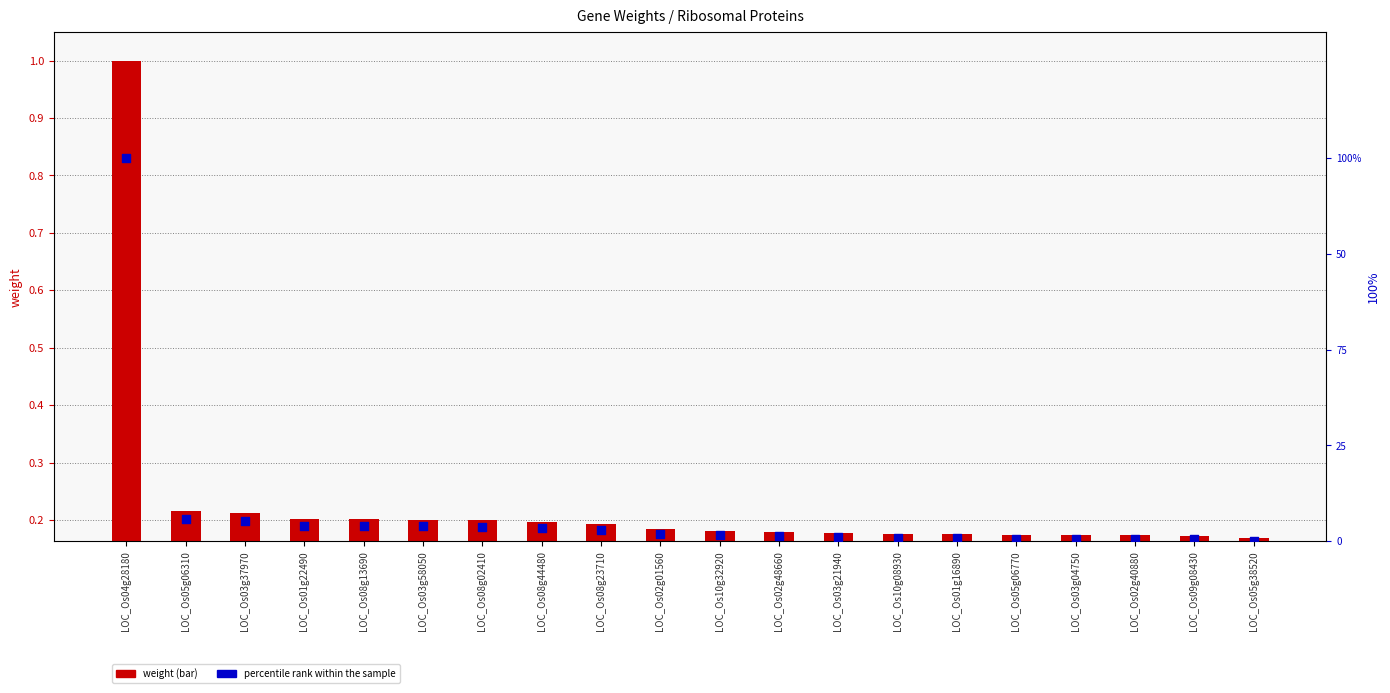

What are all the series names shown in the legend?

weight, percentile rank within the sample